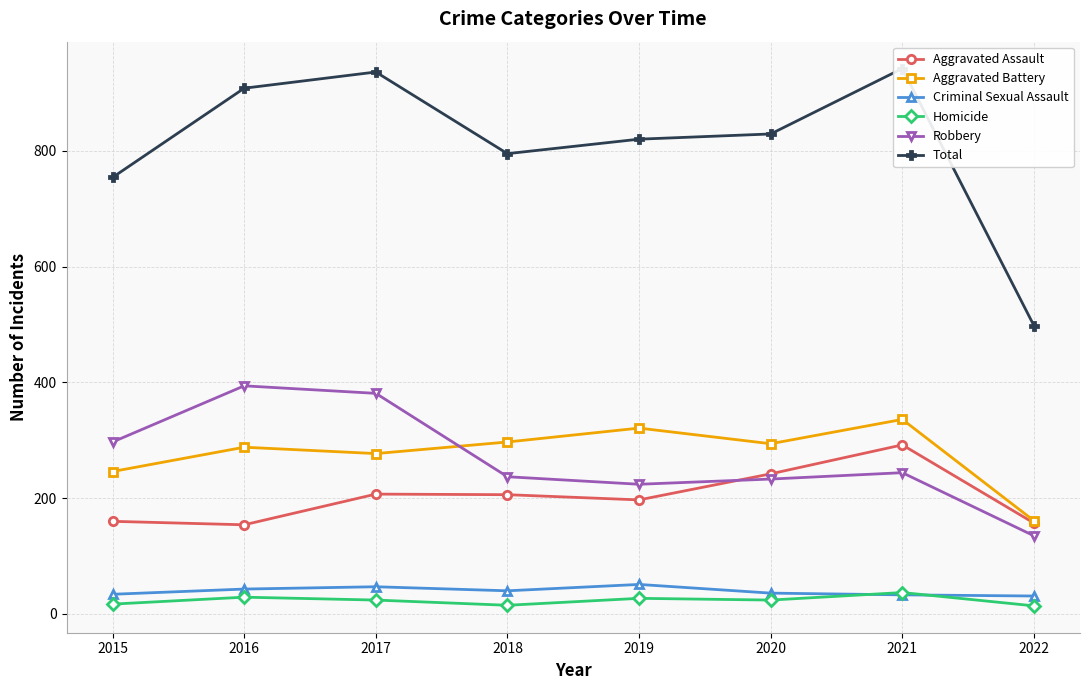

How many categories are shown in the chart?

8